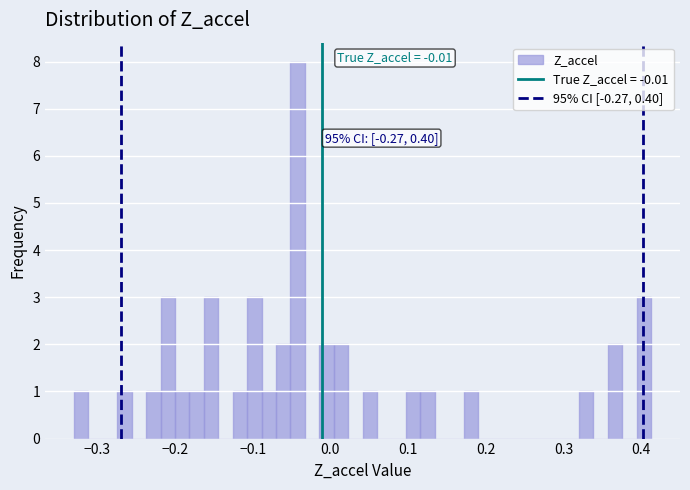

Around what value on the x-axis is the tallest bar? Give the approximate position of its centre, as read against the axis.

-0.04